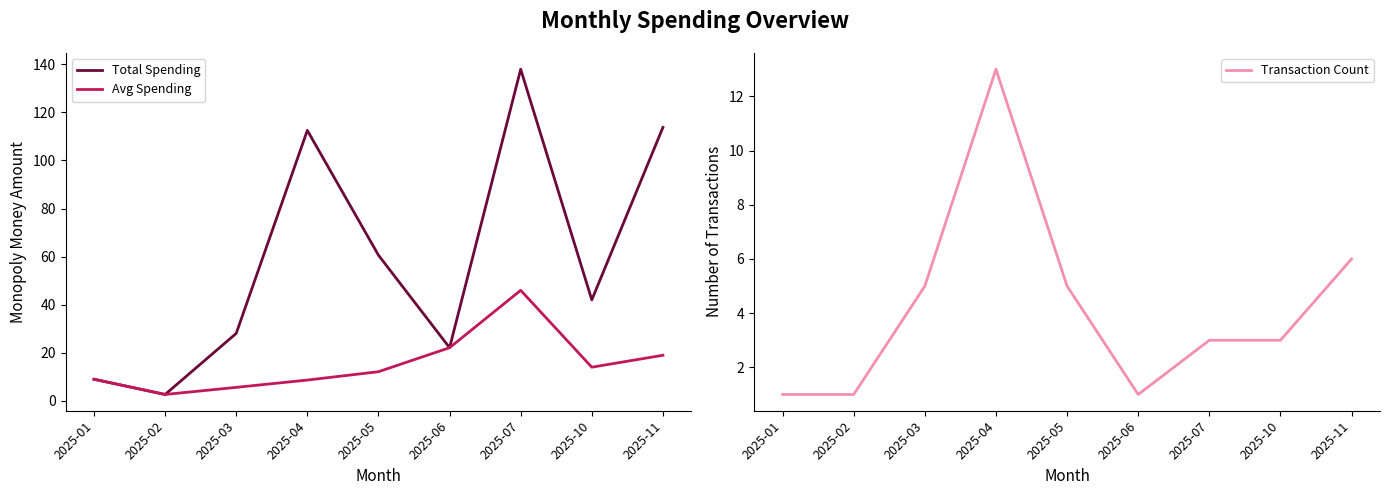

Between 2025-07 and 2025-03, which is larger?

2025-07